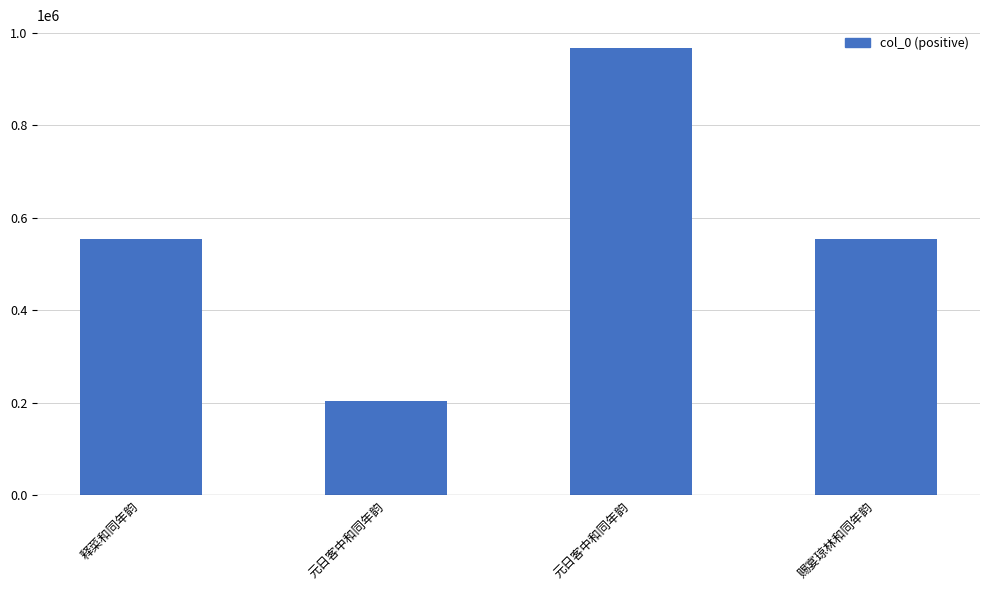

Are the bars grouped side by side (vs. stacked)?

No